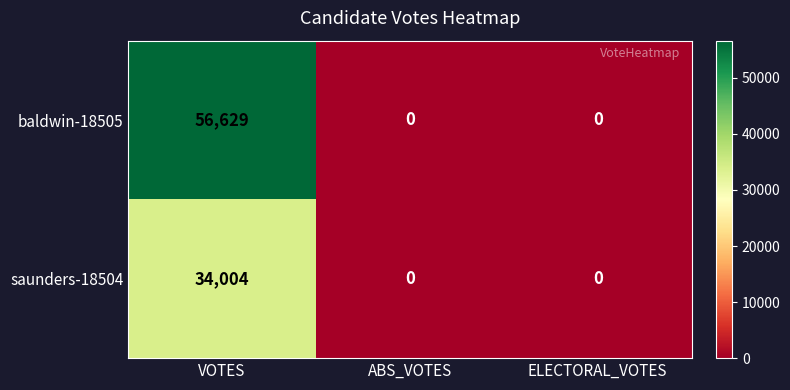

Reading right to left, list all the values displayed in this chart.

baldwin-18505: 0	0	56629
saunders-18504: 0	0	34004